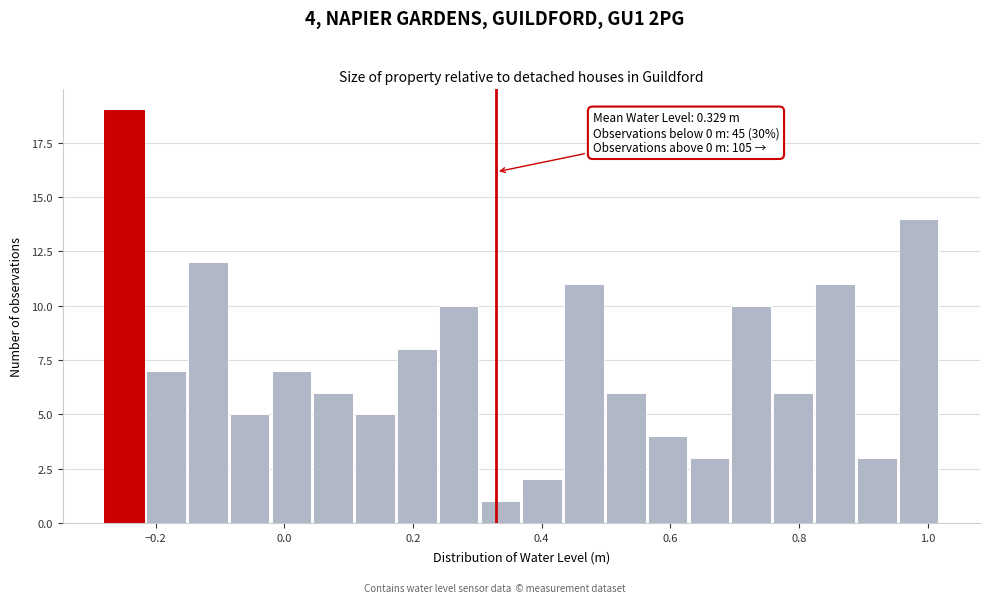

Read against the x-axis, roughly where is the centre of the tallest bar?

-0.24